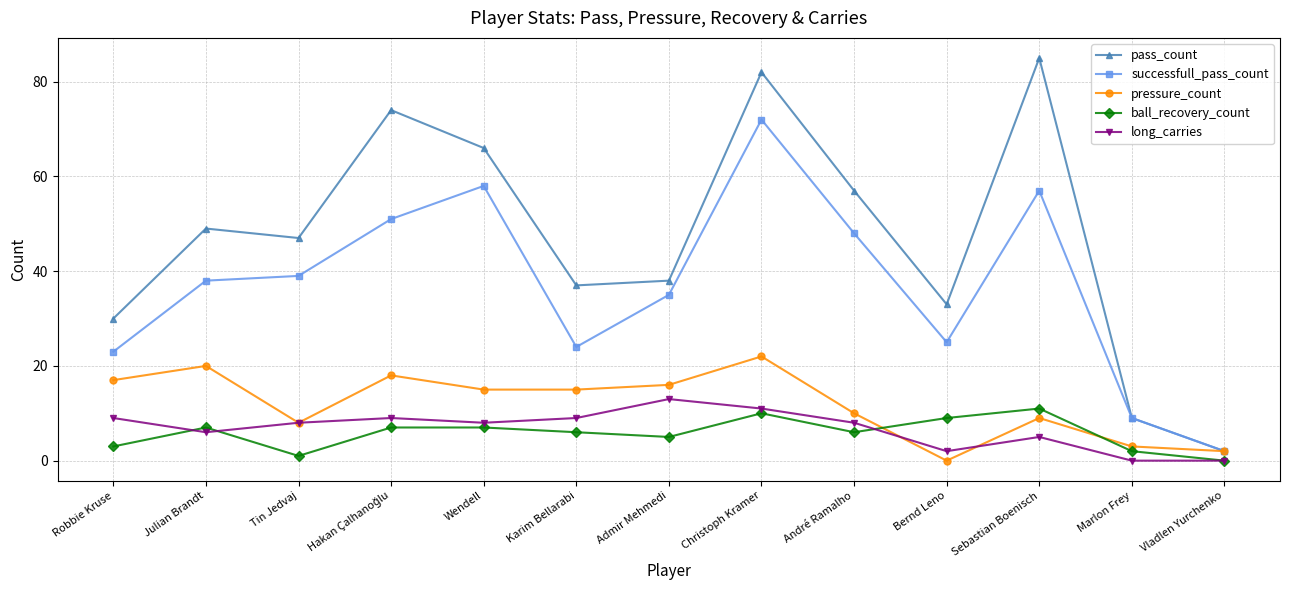

What is the difference between the maximum and minimum values in the pass_count series?

83